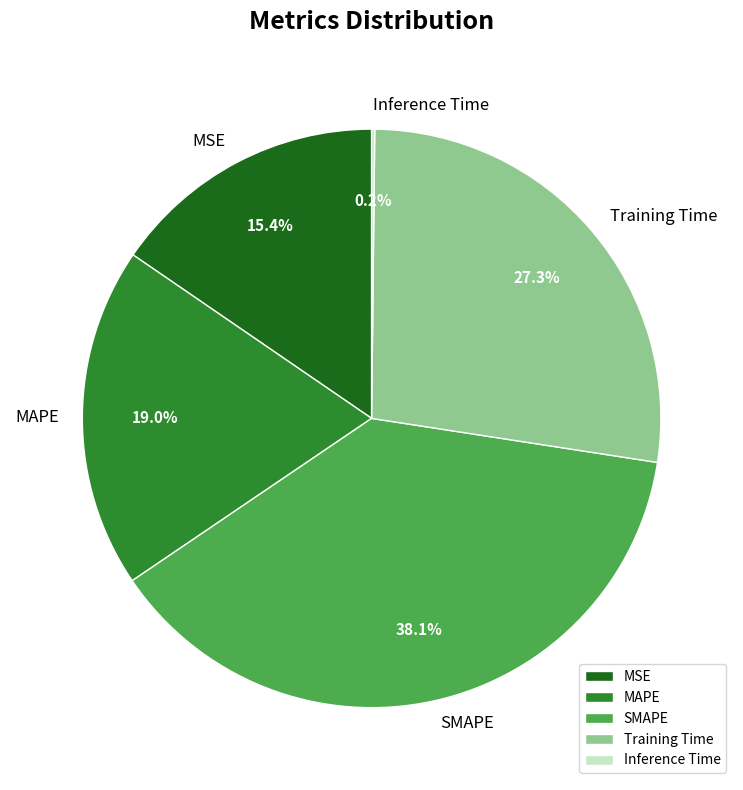

Is there any slice that represents more than half of the pie?

No